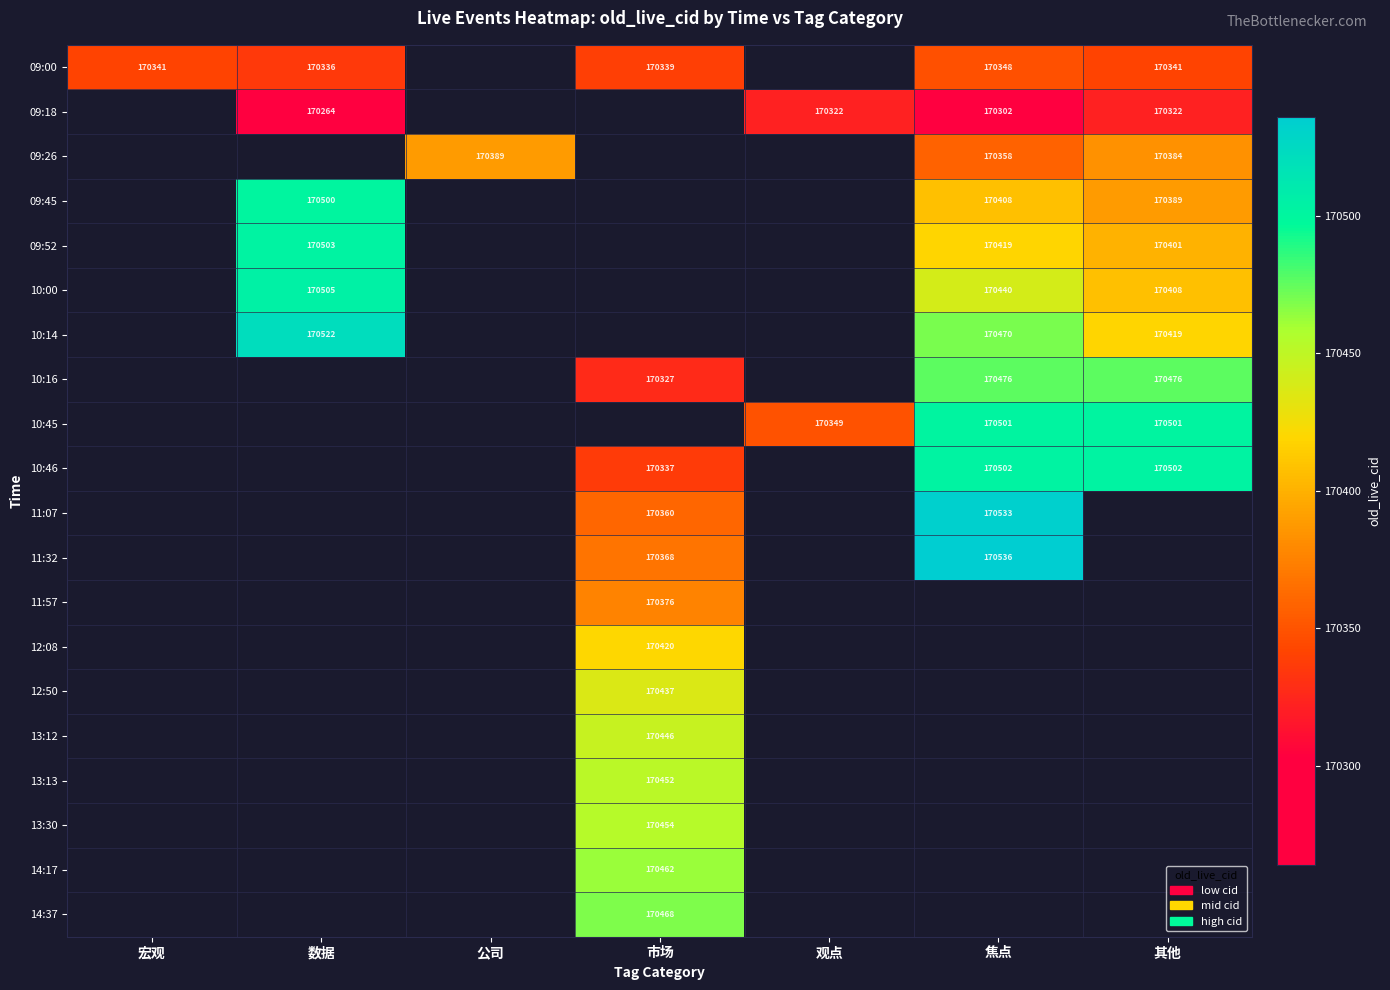

The 11:32 series shows 42957 at 市场. True or false?

False